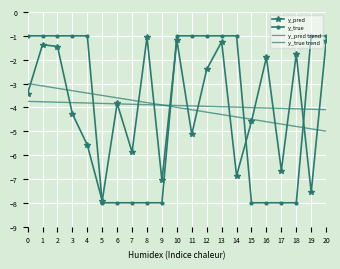

What is the lowest value of the y_pred series?

-7.9